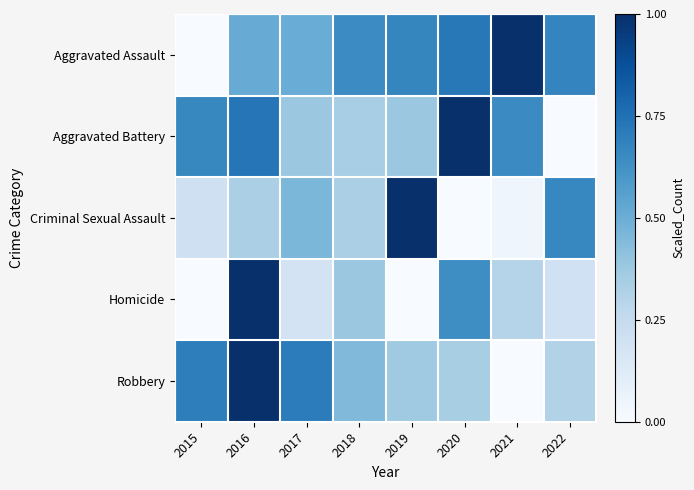

Reading left to right, what are all the values shown in this chart?

Aggravated Assault: 2015=0.0	2016=0.5	2017=0.5	2018=0.6	2019=0.7	2020=0.7	2021=1.0	2022=0.7
Aggravated Battery: 2015=0.7	2016=0.7	2017=0.4	2018=0.3	2019=0.4	2020=1.0	2021=0.6	2022=0.0
Criminal Sexual Assault: 2015=0.2	2016=0.3	2017=0.5	2018=0.3	2019=1.0	2020=0.0	2021=0.0	2022=0.7
Homicide: 2015=0.0	2016=1.0	2017=0.2	2018=0.4	2019=0.0	2020=0.6	2021=0.3	2022=0.2
Robbery: 2015=0.7	2016=1.0	2017=0.7	2018=0.4	2019=0.4	2020=0.3	2021=0.0	2022=0.3